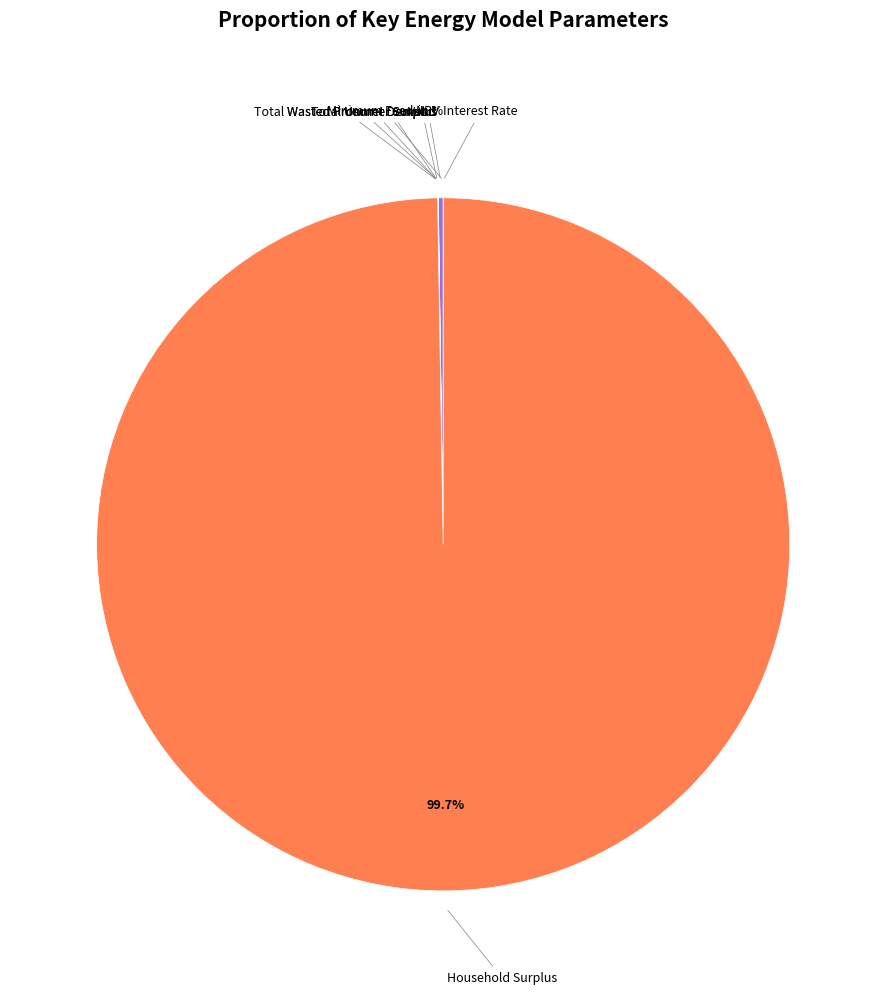

Is there any slice that represents more than half of the pie?

Yes